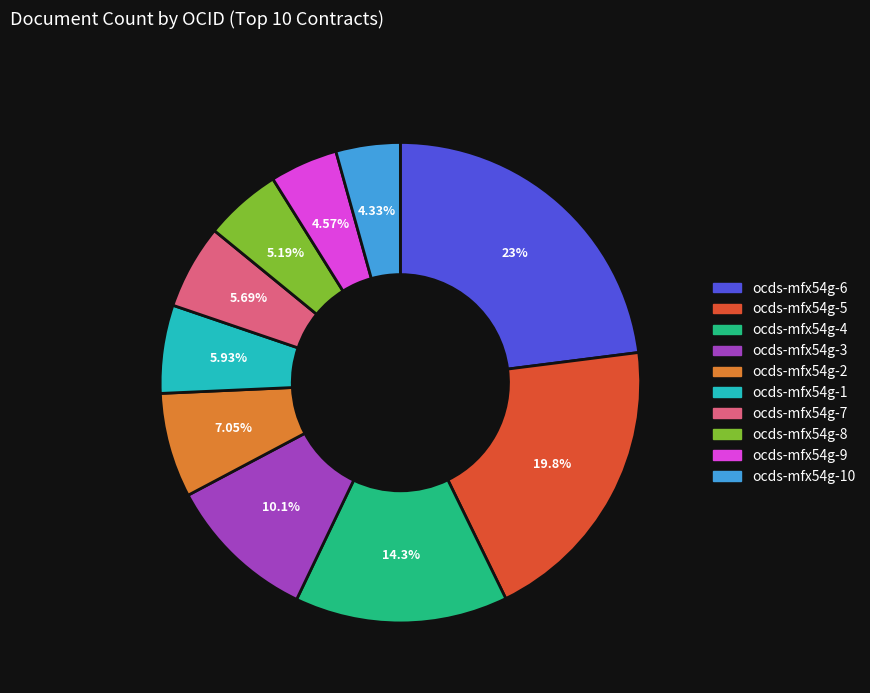

How many slices are in this pie chart?

10